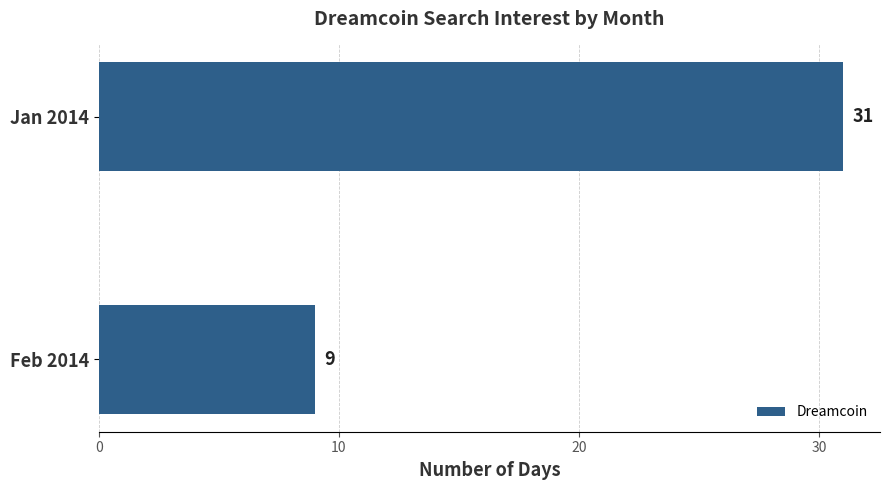

What position from the top is Jan 2014?

1